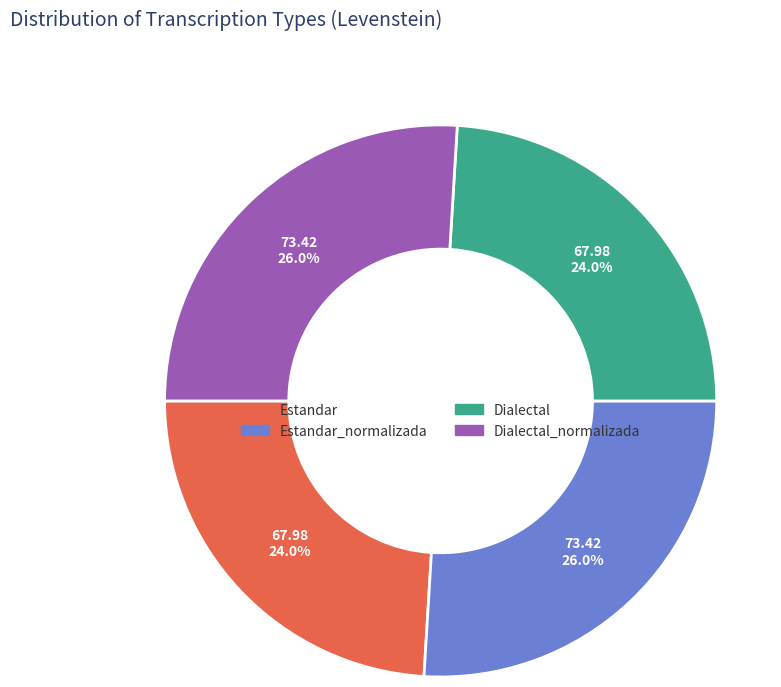

To the nearest percent, what is the difference between the largest and smallest slice percentages?

2%